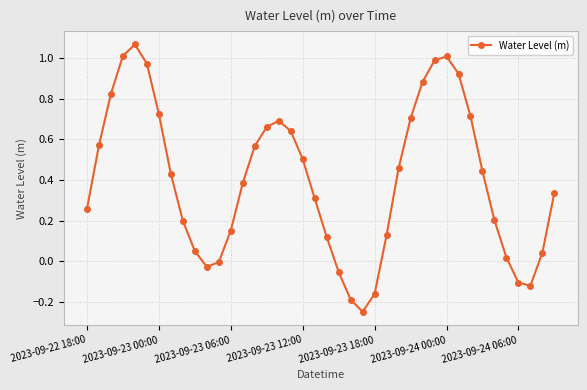

True or false: the data has more than 2 interior local peaks.

True